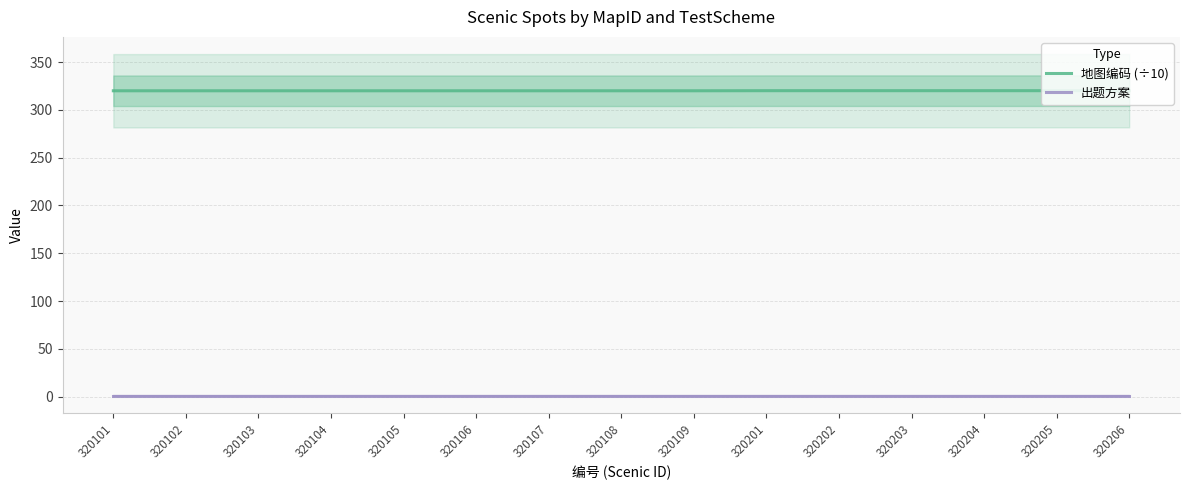

True or false: 出题方案 has a value of 1.5 at 320107.

False